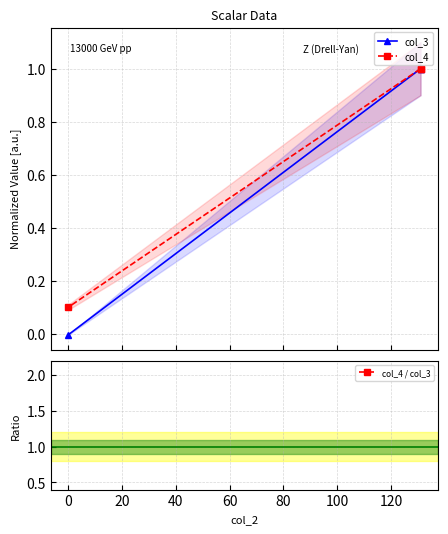

What is the maximum value for col_4?

1.0